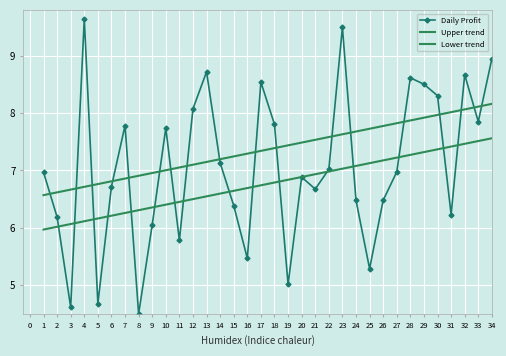

What is the value of the Daily Profit point at the 2nd from the left?

6.2